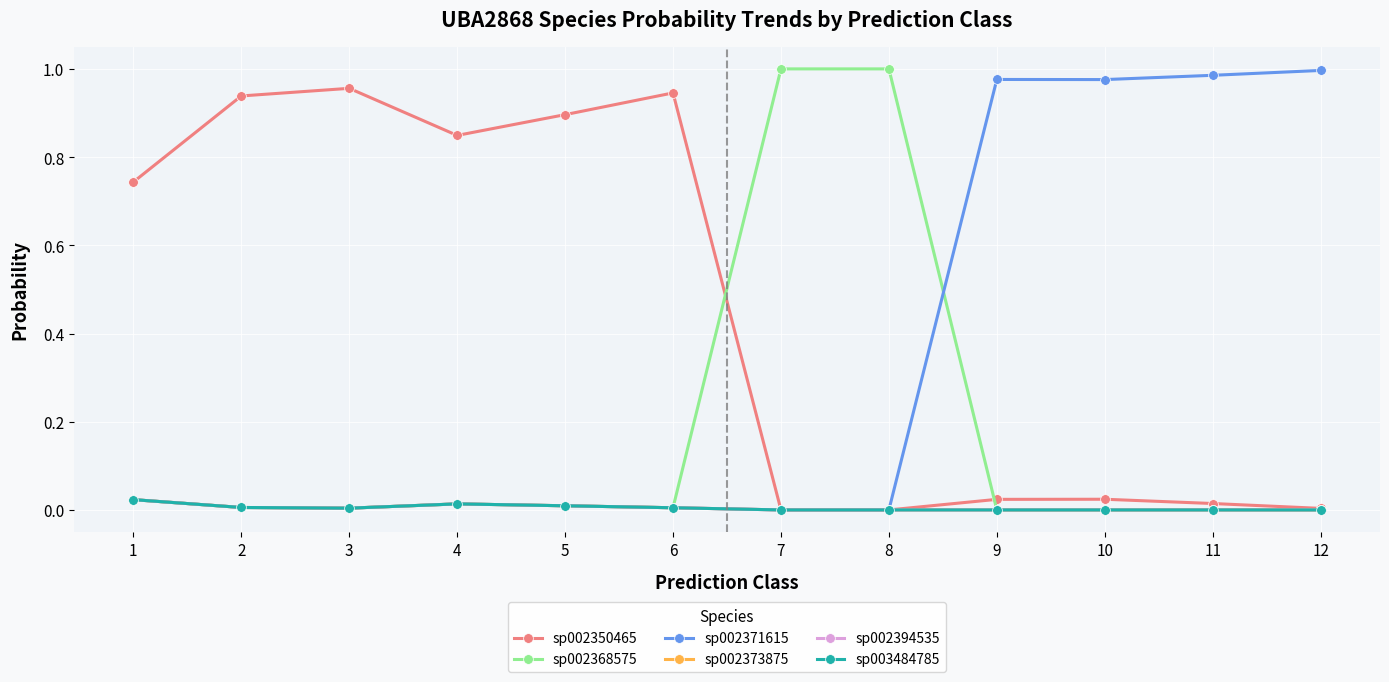

Reading left to right, transcribe all the data shown in this chart.

sp002350465: 0.7	0.9	1.0	0.8	0.9	0.9	0.0	0.0	0.0	0.0	0.0	0.0
sp002368575: 0.0	0.0	0.0	0.0	0.0	0.0	1.0	1.0	0.0	0.0	0.0	0.0
sp002371615: 0.0	0.0	0.0	0.0	0.0	0.0	0.0	0.0	1.0	1.0	1.0	1.0
sp002373875: 0.0	0.0	0.0	0.0	0.0	0.0	0.0	0.0	0.0	0.0	0.0	0.0
sp002394535: 0.0	0.0	0.0	0.0	0.0	0.0	0.0	0.0	0.0	0.0	0.0	0.0
sp003484785: 0.0	0.0	0.0	0.0	0.0	0.0	0.0	0.0	0.0	0.0	0.0	0.0